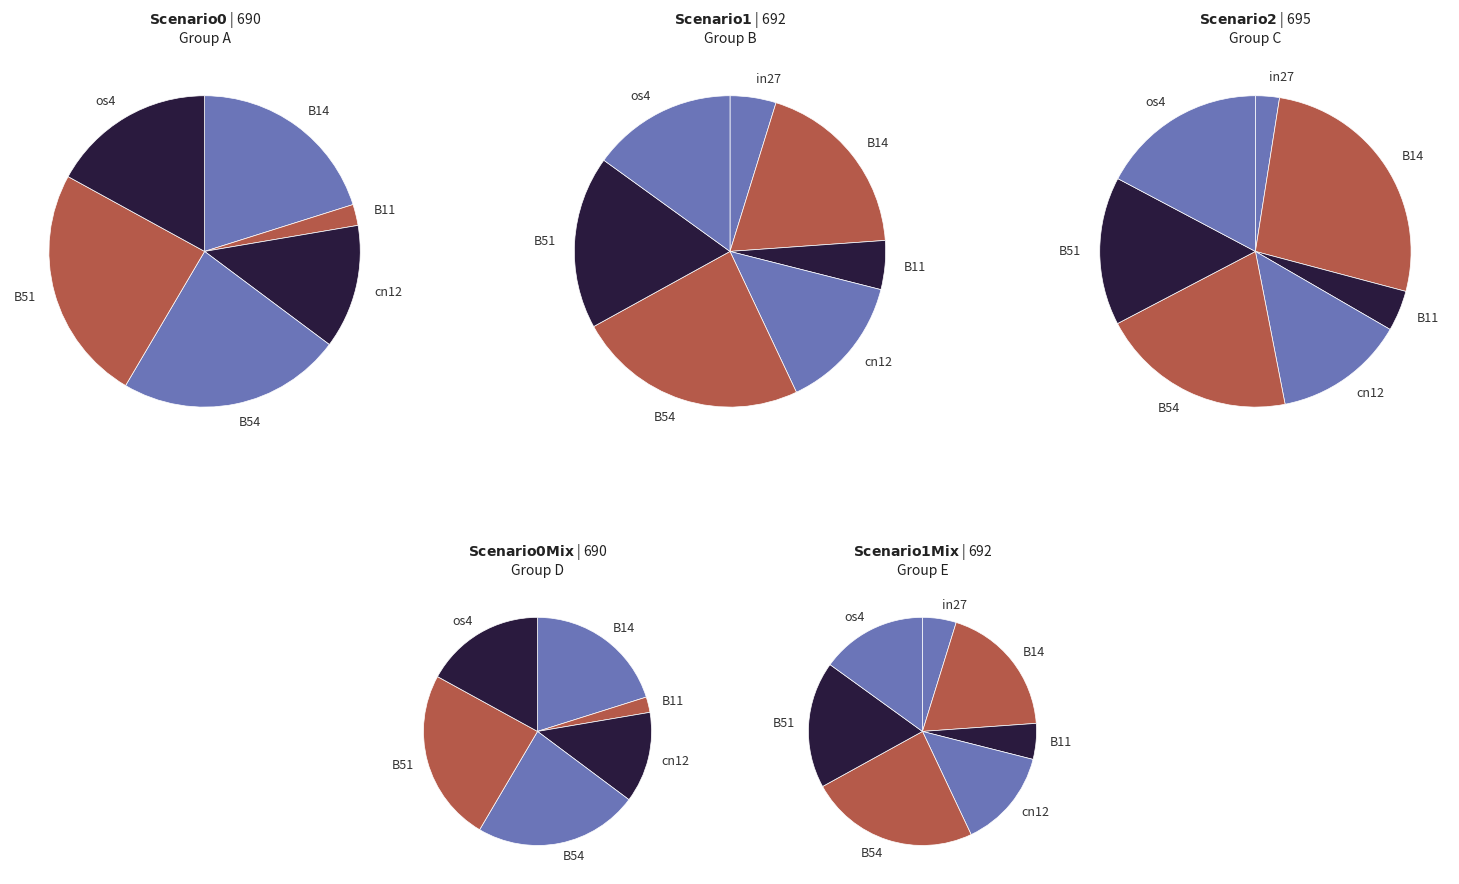

True or false: B14 accounts for 20% of the total.

False